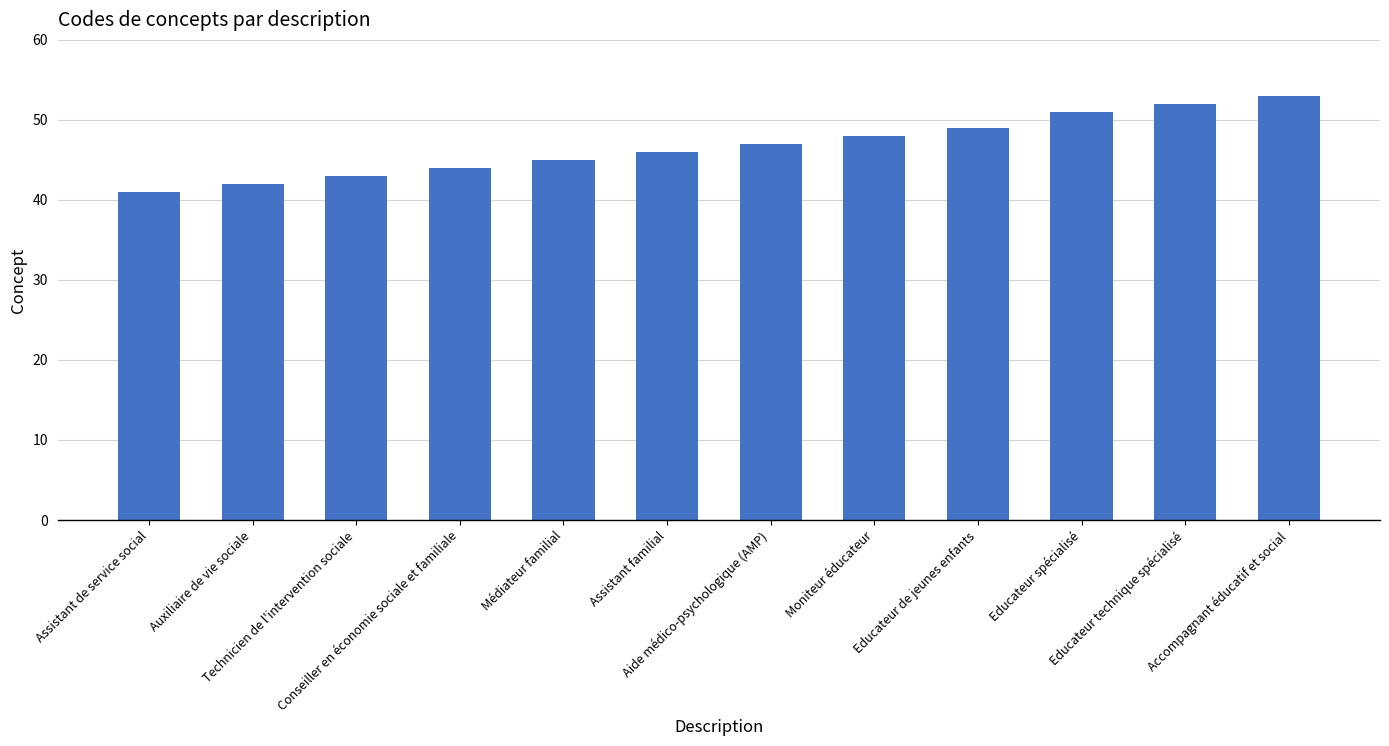

What is the label of the 10th bar from the left?

Educateur spécialisé